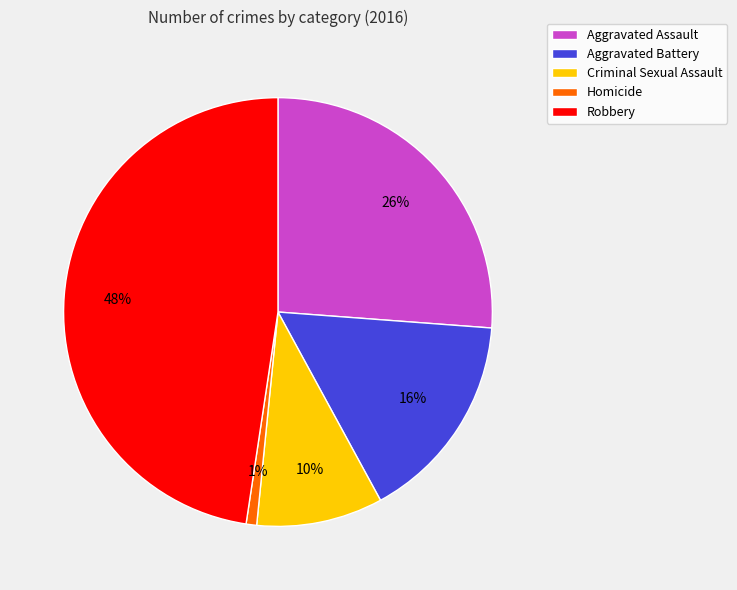

Do Aggravated Assault and Criminal Sexual Assault together represent more than half of the pie?

No